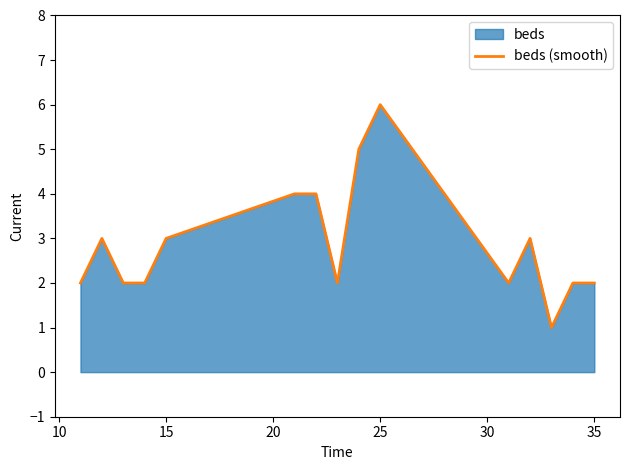

Is it true that the value at 15 is 3?

True